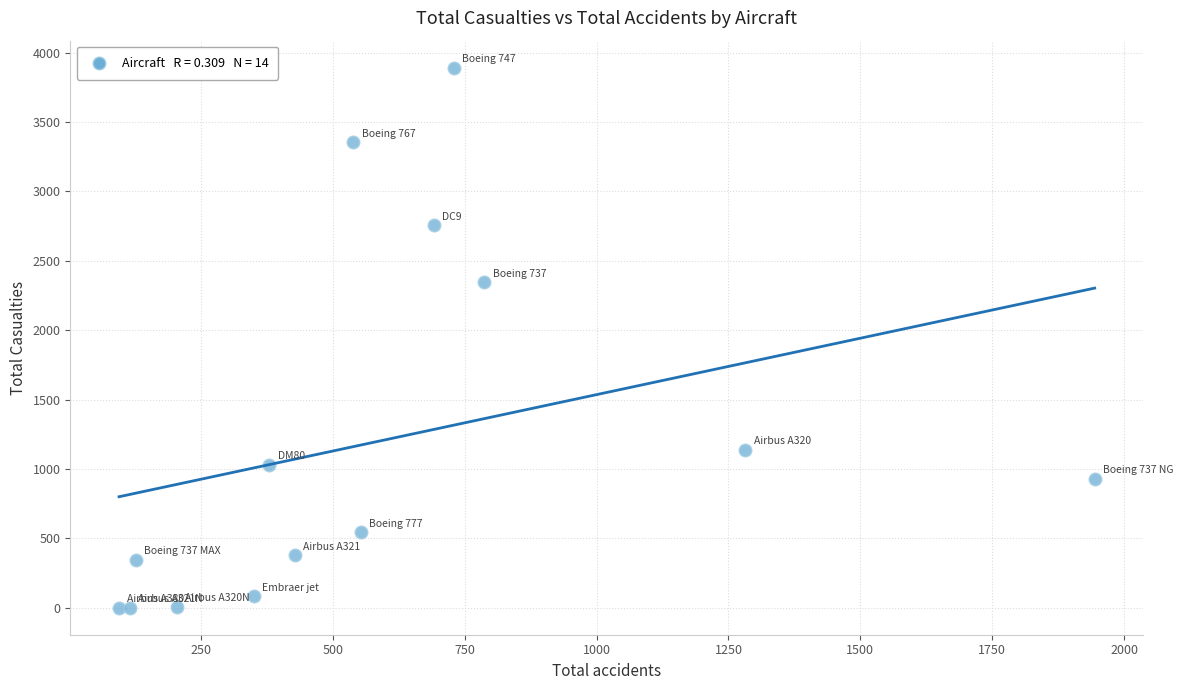

What Y value in the scatter plot is closest to 1945?

2346